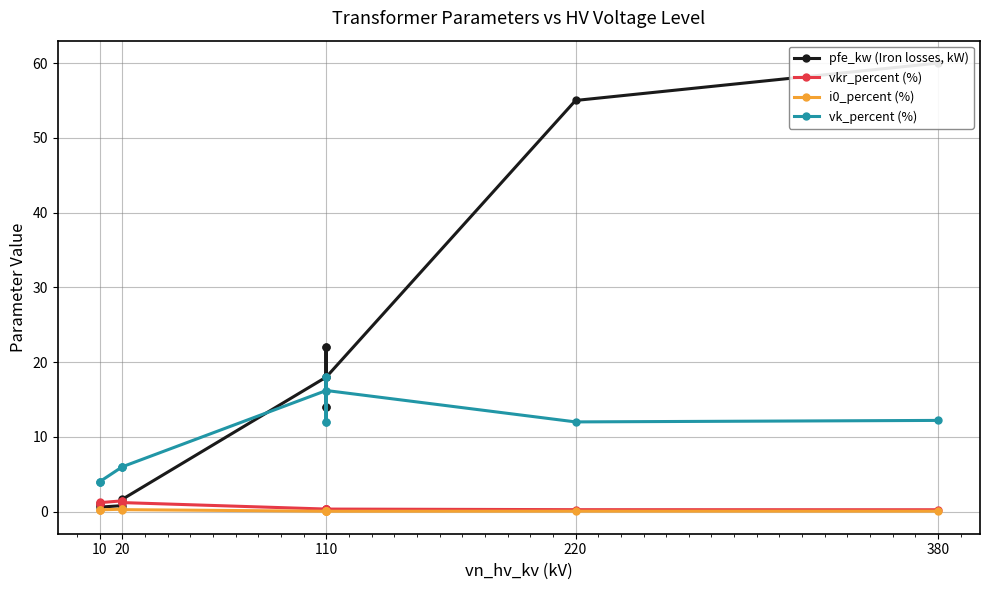

What are all the series names shown in the legend?

pfe_kw (Iron losses, kW), vkr_percent (%), i0_percent (%), vk_percent (%)